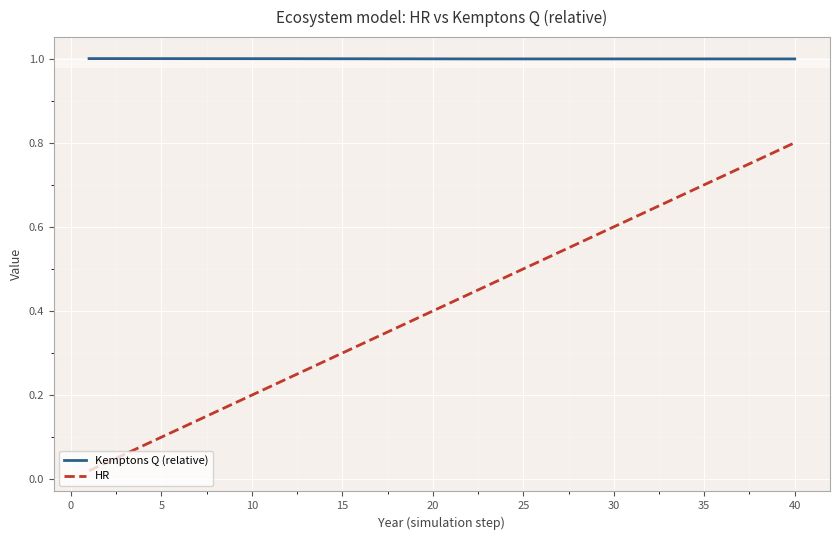

Rank the series by their average value, from lowest to highest.

HR, Kemptons Q (relative)